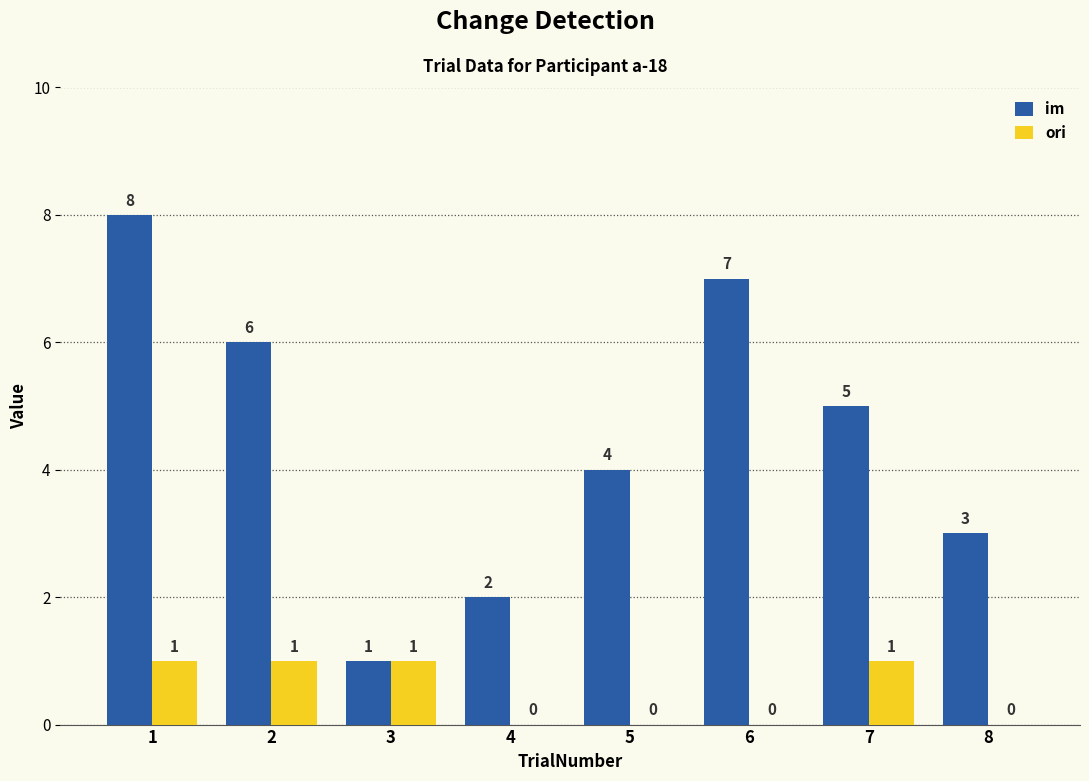

True or false: im has a value of 1 at 3.

True